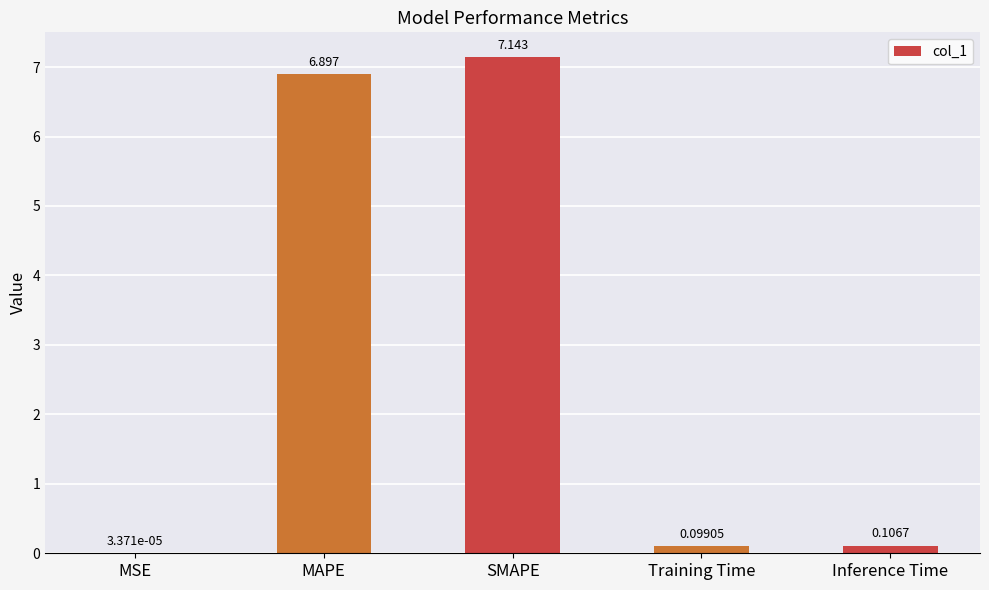

At which category does the chart reach its peak across all series?

SMAPE